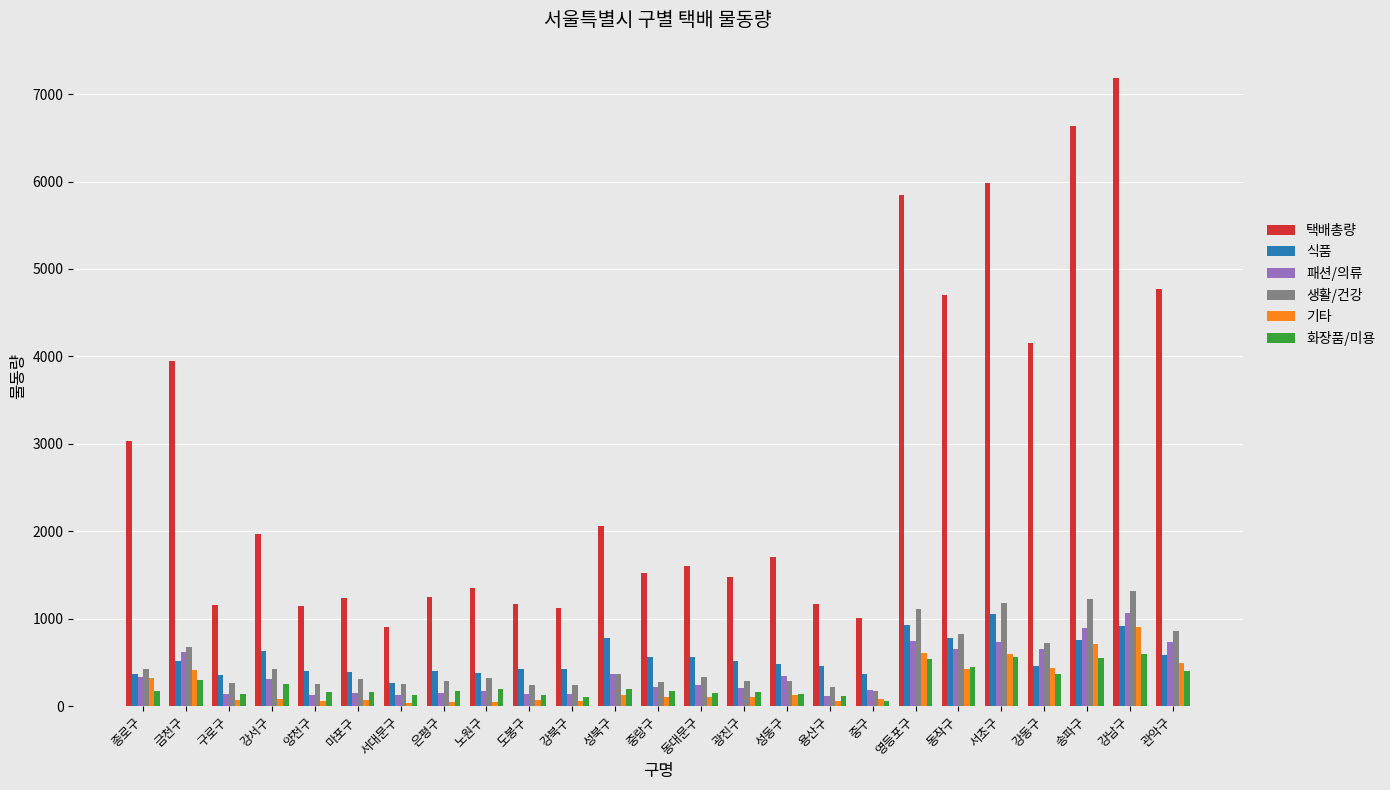

Which series has the largest range (max minus min)?

택배총량